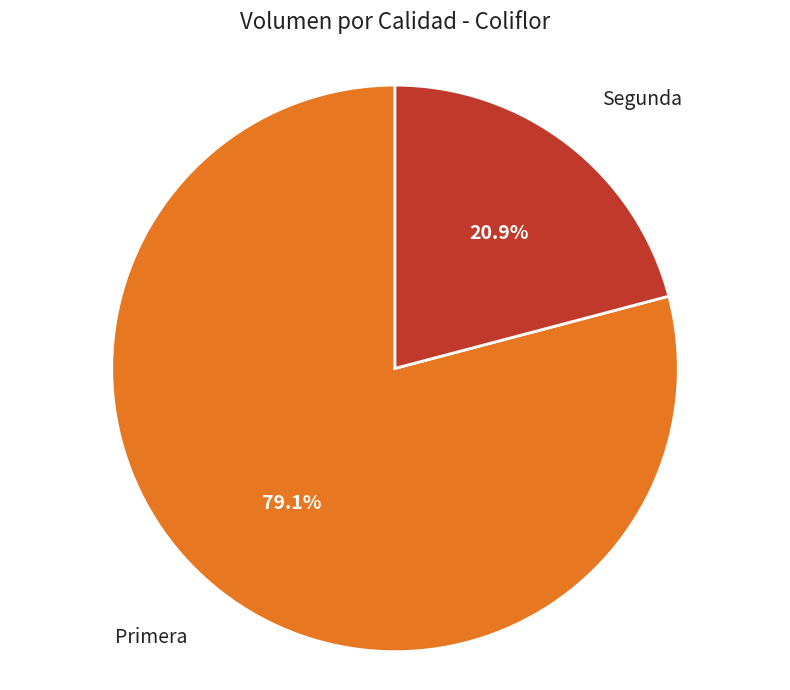

Is there any slice that represents more than half of the pie?

Yes